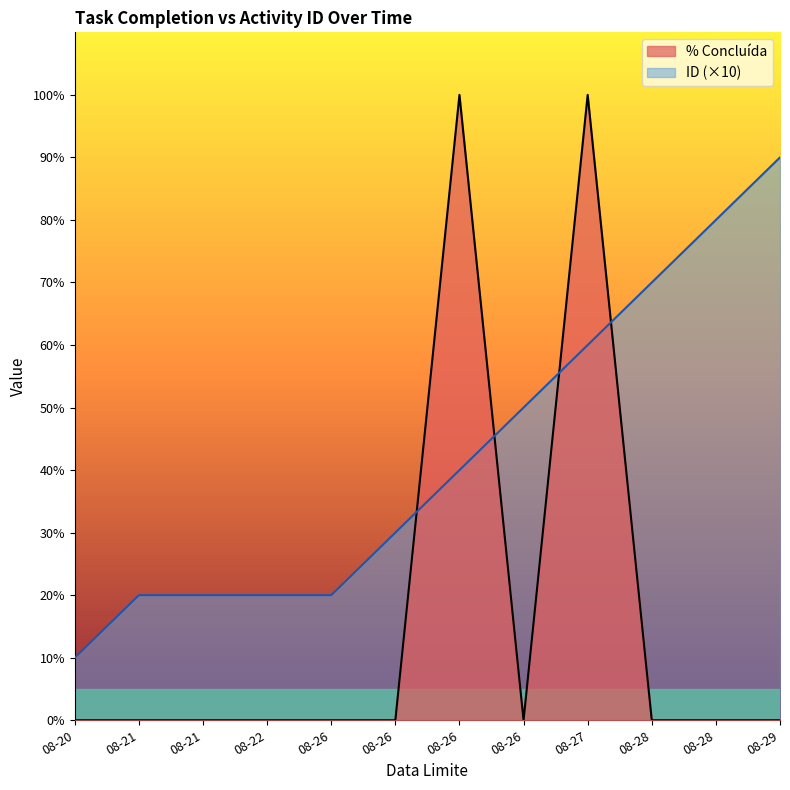

Does the chart display data point markers on the line(s)?

No